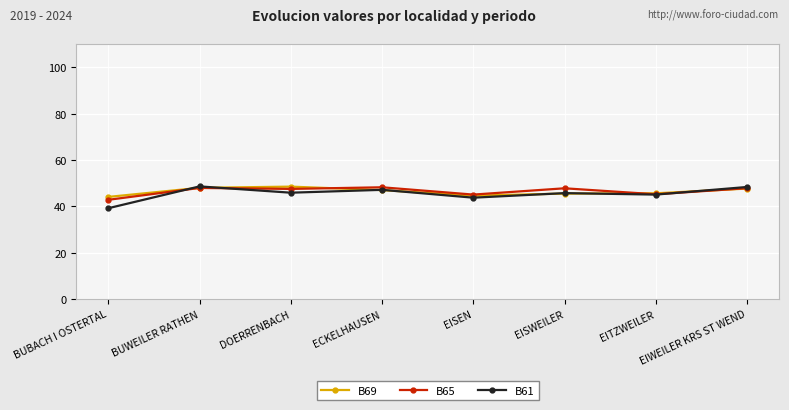

Which series changed the most between EISEN and EISWEILER?

B65